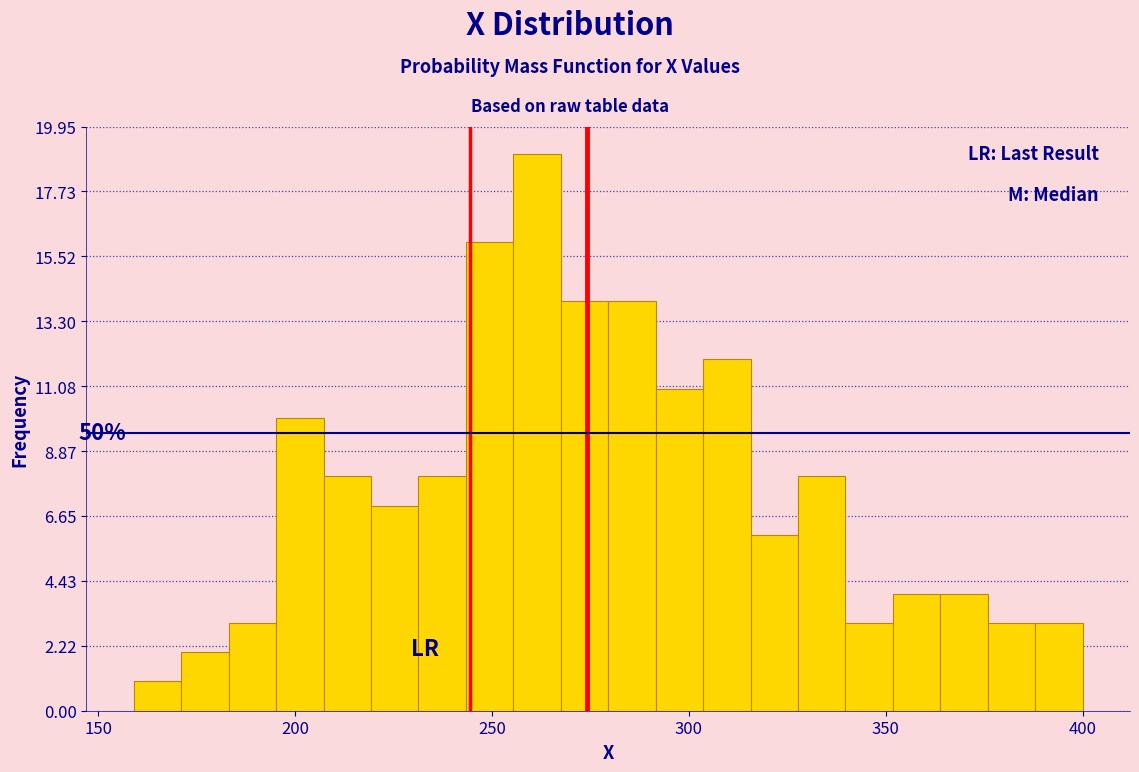

Around what value on the x-axis is the tallest bar? Give the approximate position of its centre, as read against the axis.

260